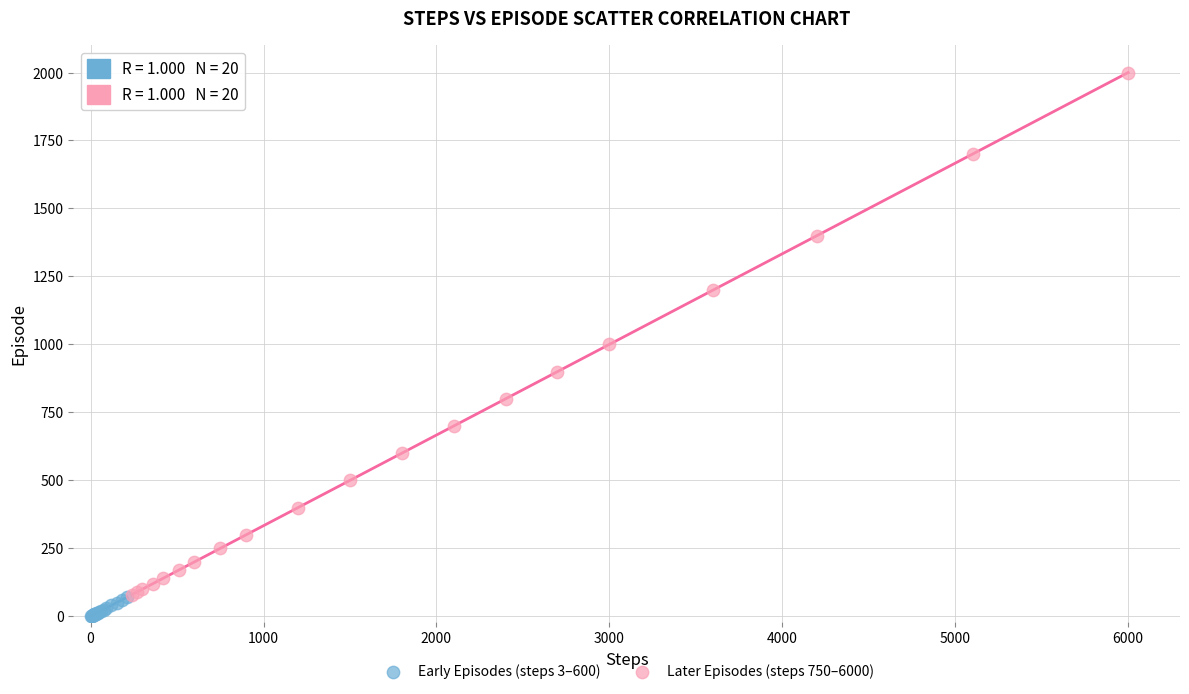

Which series has the largest Y range (max minus min)?

Later Episodes (steps 750–6000)